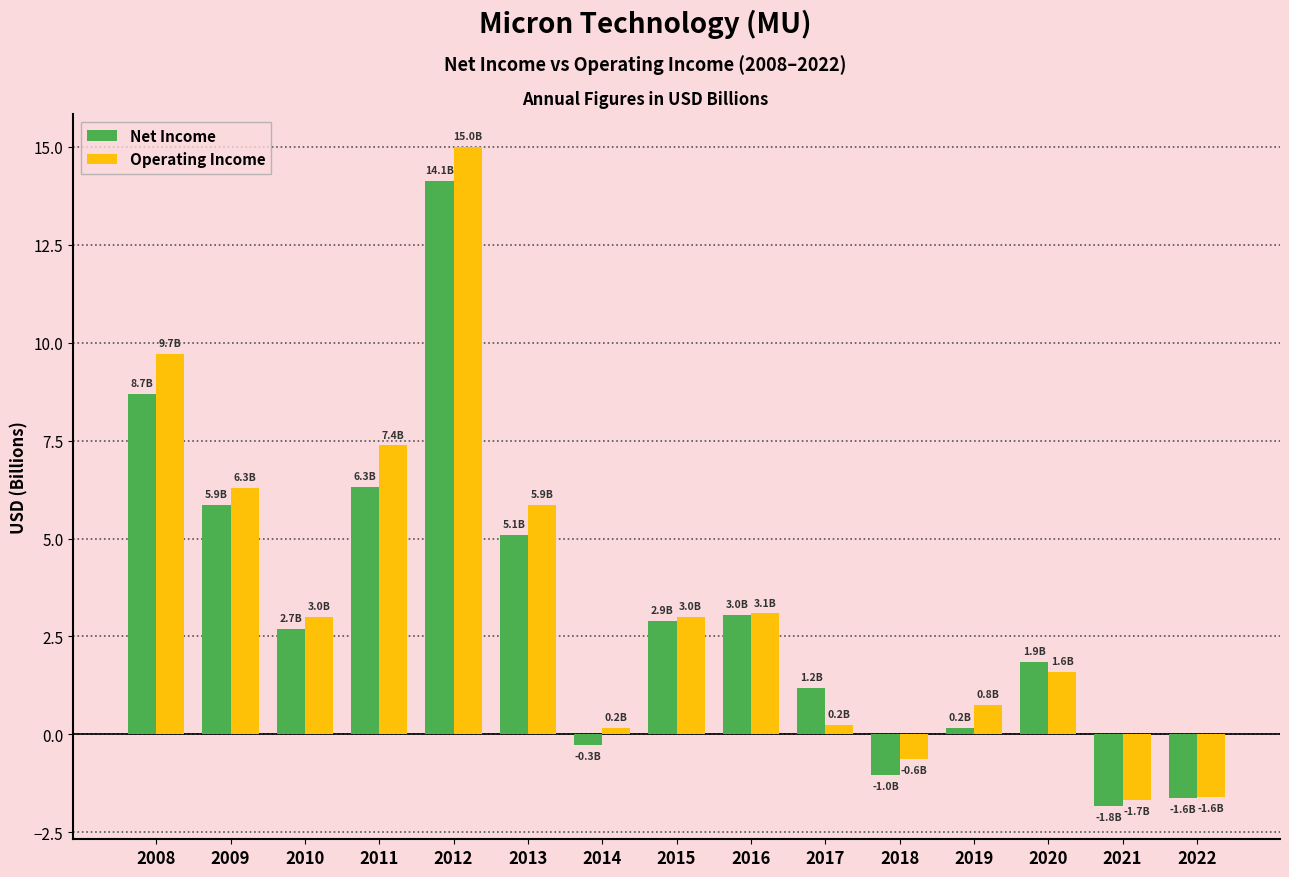

What is the difference between the maximum and minimum values in the Operating Income series?

16.7